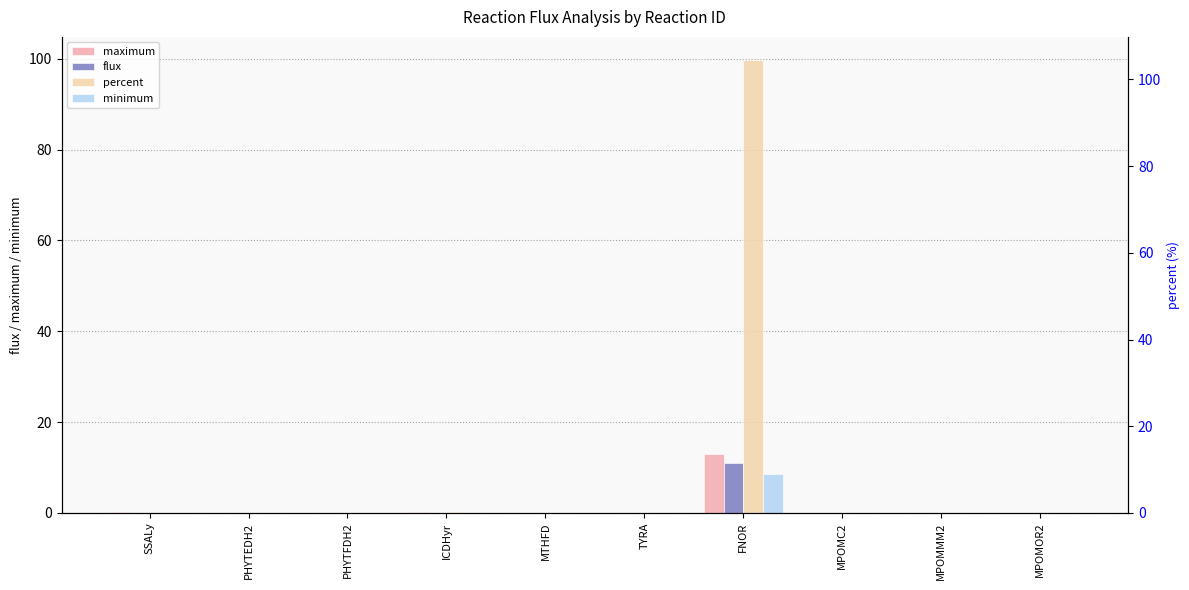

The value of maximum at MPOMOR2 is 0.0. True or false?

True